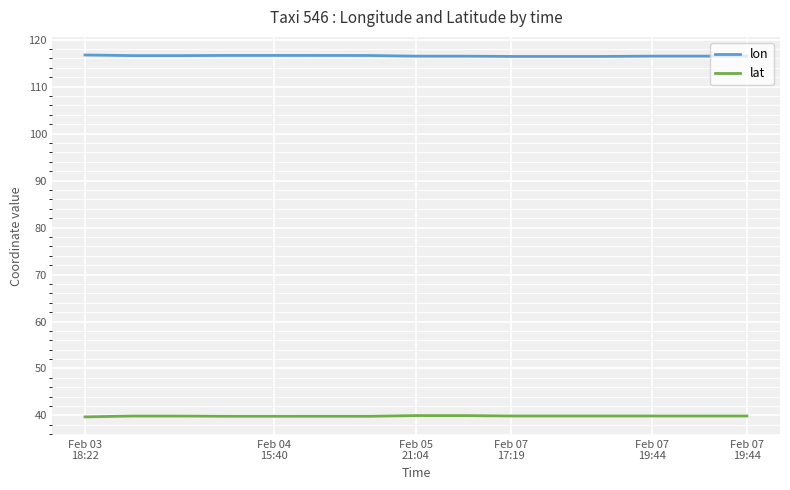

What is the maximum value shown in the chart?

116.7